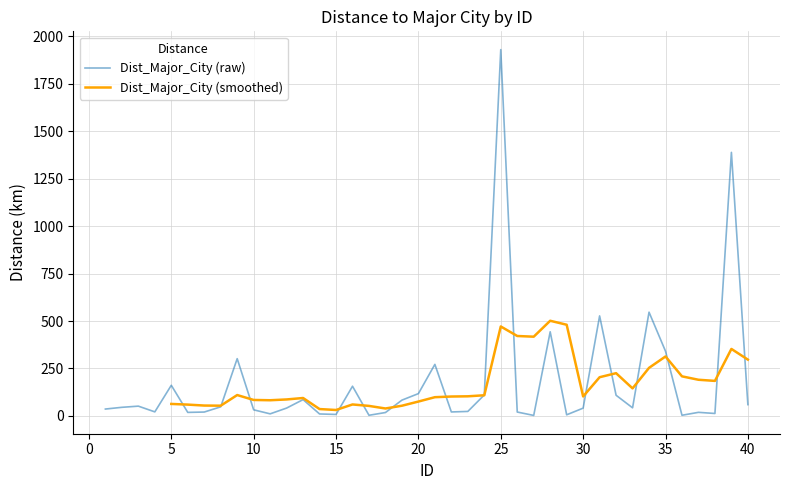

List the labels in order of value, largest first.

25, 39, 34, 31, 28, 35, 9, 21, 5, 16, 20, 24, 32, 13, 19, 40, 3, 8, 2, 33, 12, 30, 1, 10, 23, 4, 22, 26, 7, 37, 6, 18, 38, 11, 14, 15, 29, 36, 17, 27